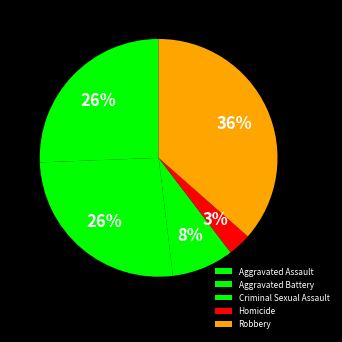

To the nearest percent, what is the difference between the largest and smallest slice percentages?

33%